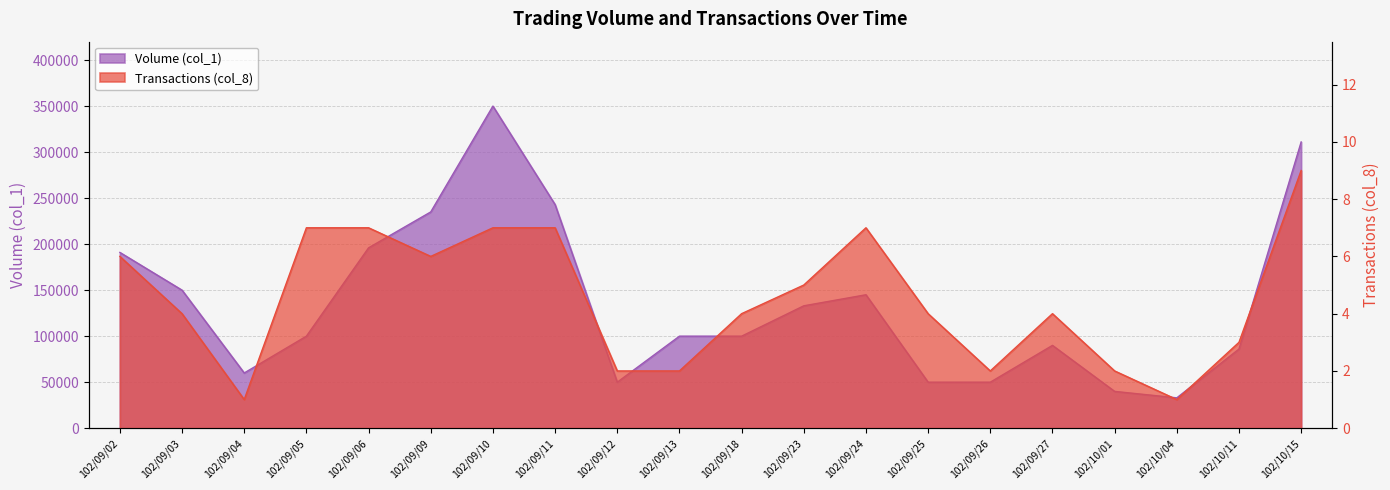

What is the label of the 8th point from the left?

102/09/11